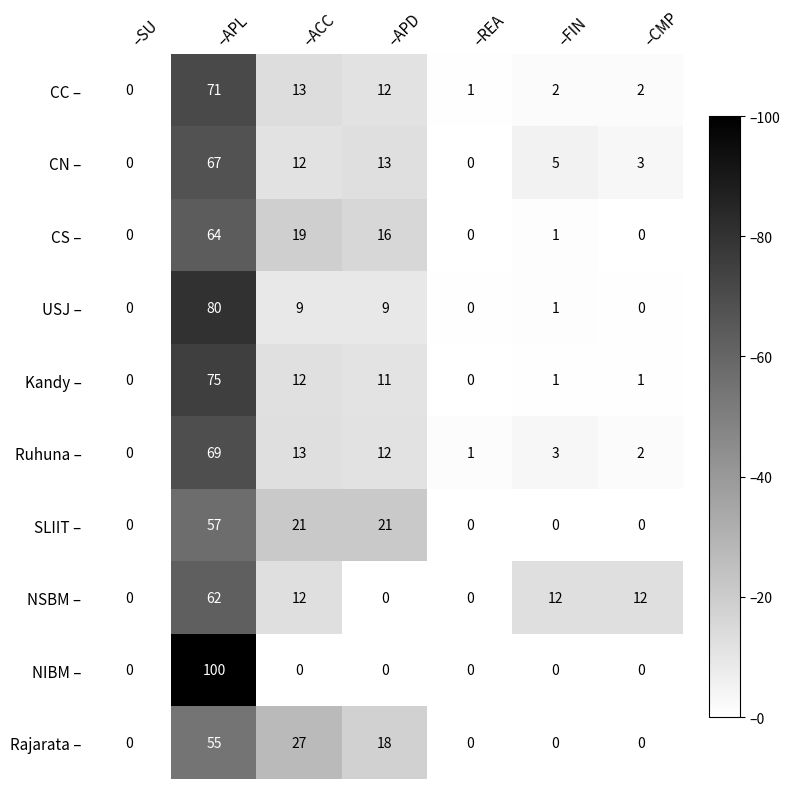

What is the approximate value of CN – at –FIN, to the nearest 5?

5